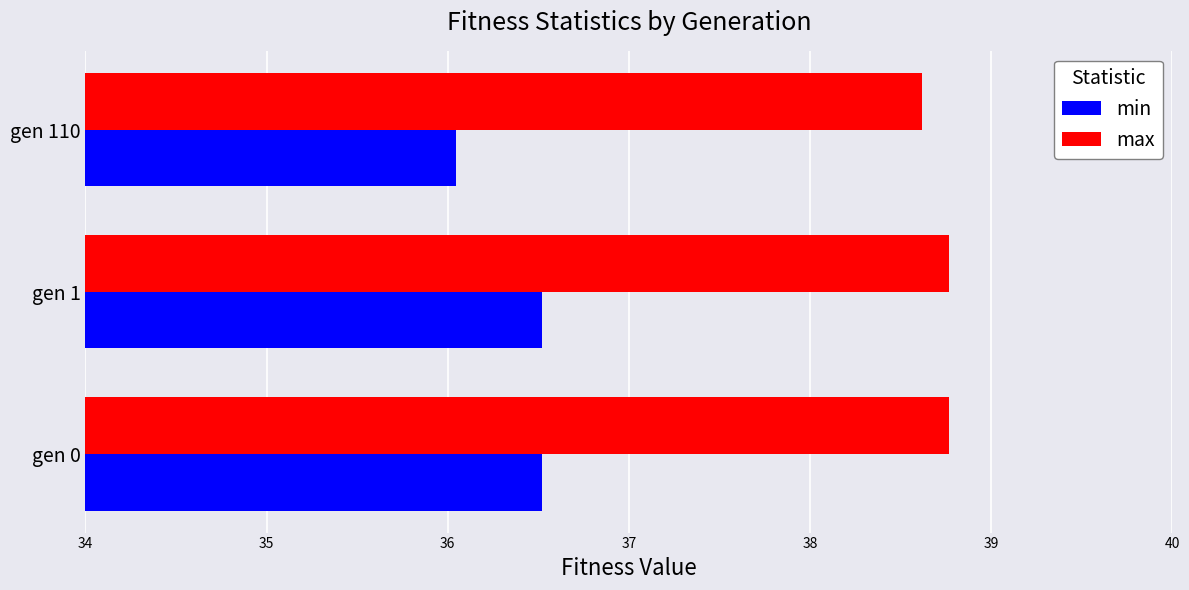

Where is min nearest to the value 36?

gen 110